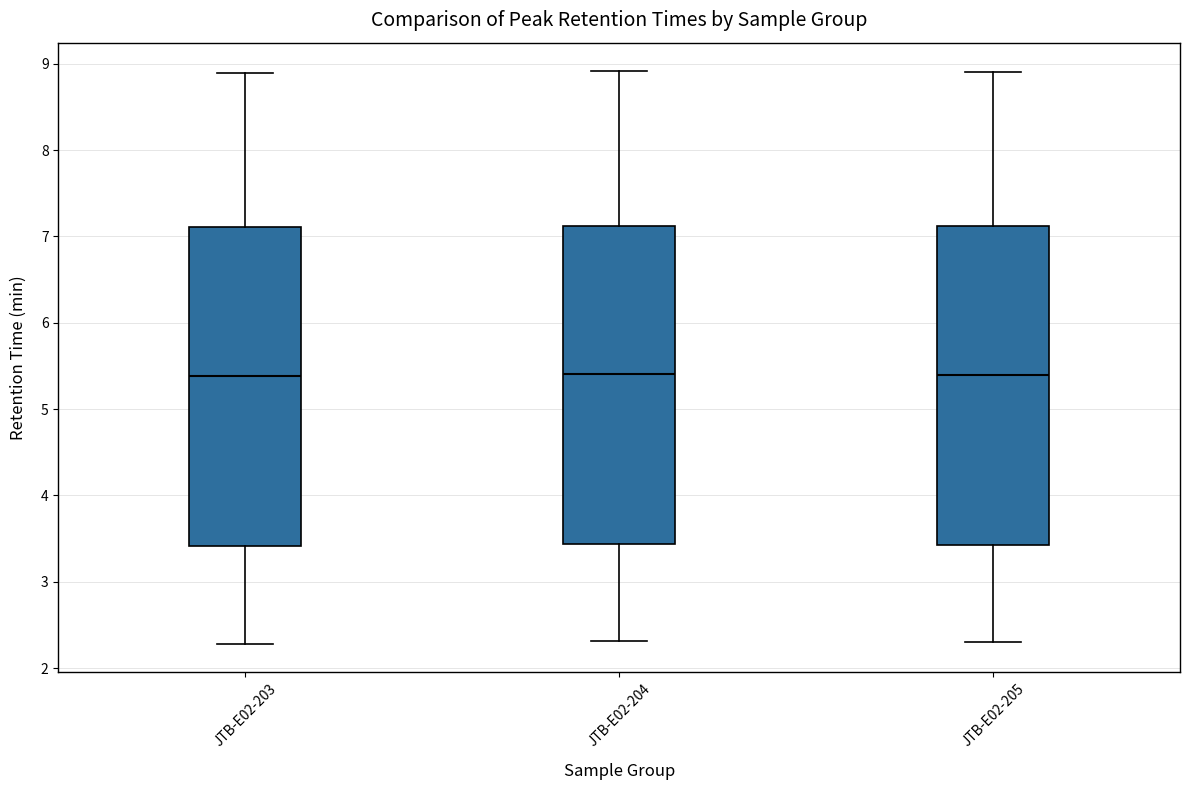

Reading left to right, read every box against the y-axis: the position of its median line, the range the box covers, and the ends of its whiskers. The values are not printed on the chart, so give them approximately, as read against the axis.

JTB-E02-203: median 5.4, box 3.4 to 7.1, whiskers 2.3 to 8.9
JTB-E02-204: median 5.4, box 3.4 to 7.1, whiskers 2.3 to 8.9
JTB-E02-205: median 5.4, box 3.4 to 7.1, whiskers 2.3 to 8.9